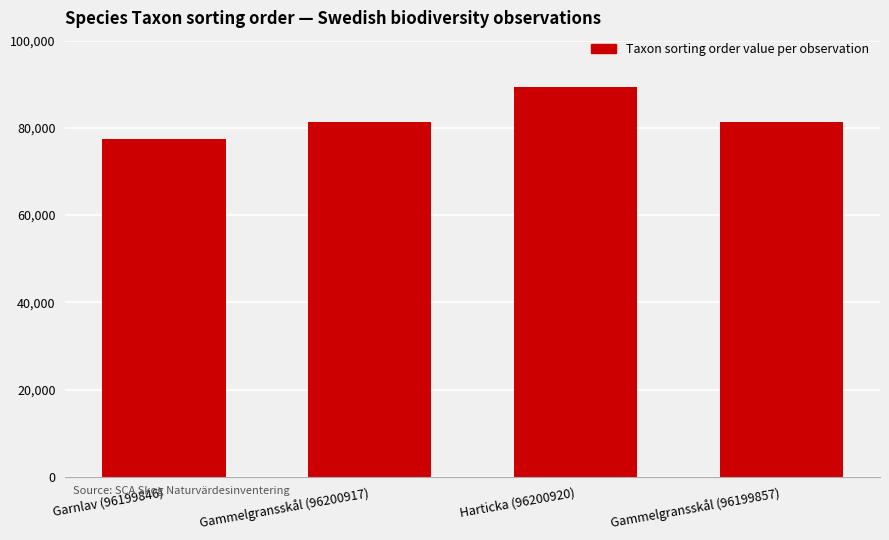

What is the sum of all values?

329366